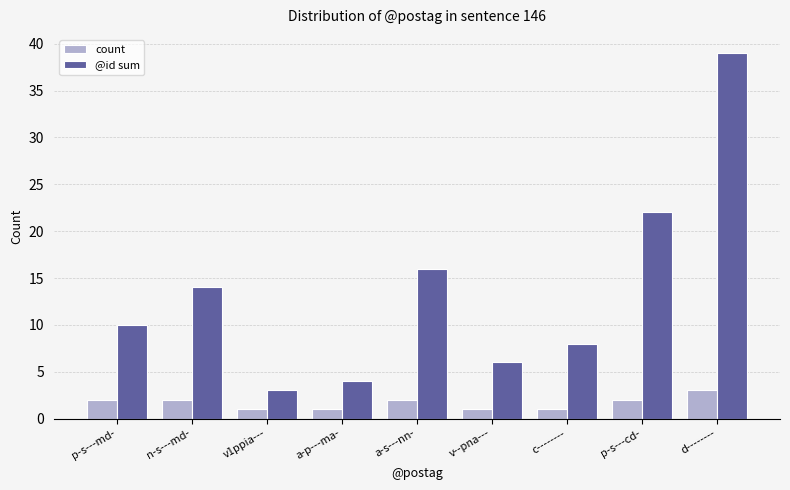

Which series has the largest range (max minus min)?

@id sum